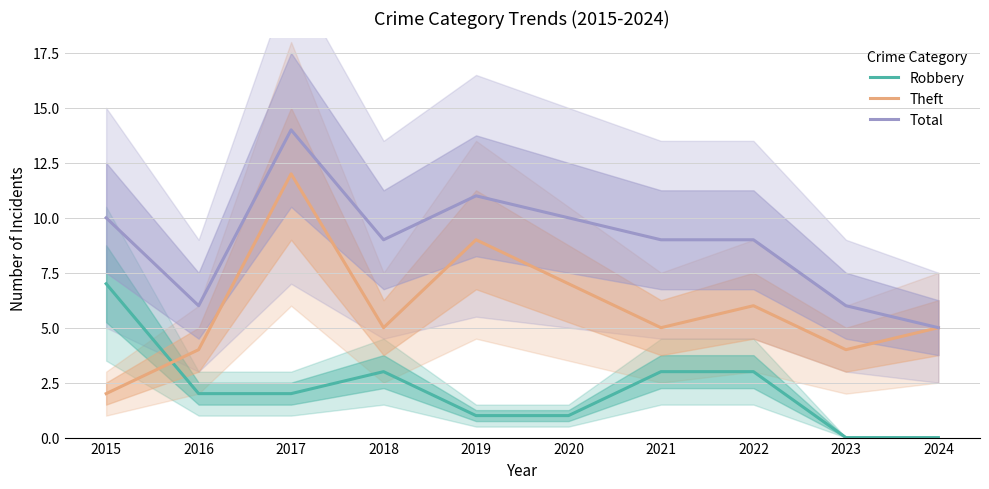

Reading right to left, extract all data points from this chart.

Robbery: 2024=0	2023=0	2022=3	2021=3	2020=1	2019=1	2018=3	2017=2	2016=2	2015=7
Theft: 2024=5	2023=4	2022=6	2021=5	2020=7	2019=9	2018=5	2017=12	2016=4	2015=2
Total: 2024=5	2023=6	2022=9	2021=9	2020=10	2019=11	2018=9	2017=14	2016=6	2015=10